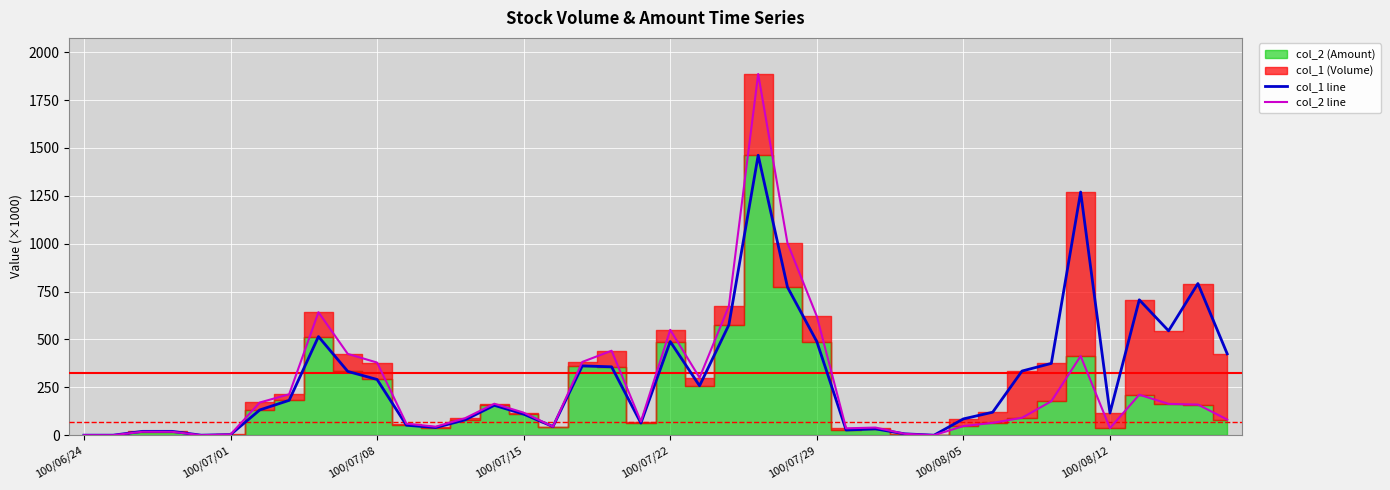

In col_1 line, how many points are lower than both neighbors (excluding endpoints)?

9